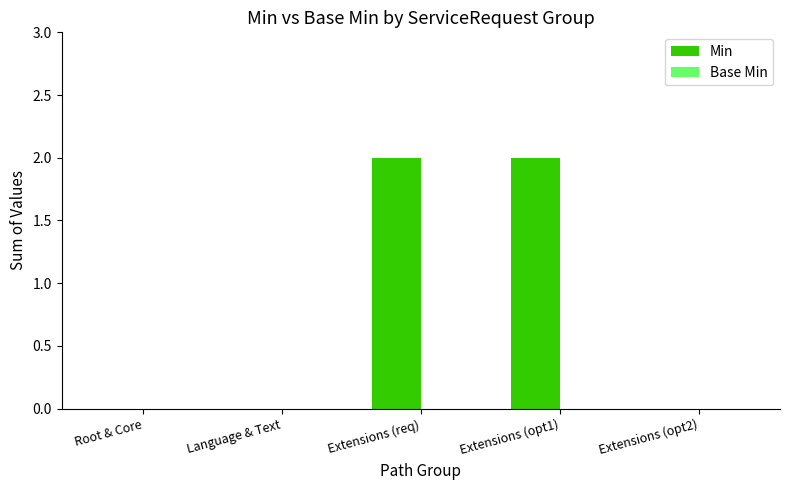

What is the change in value from Root & Core to Extensions (req)?

+2